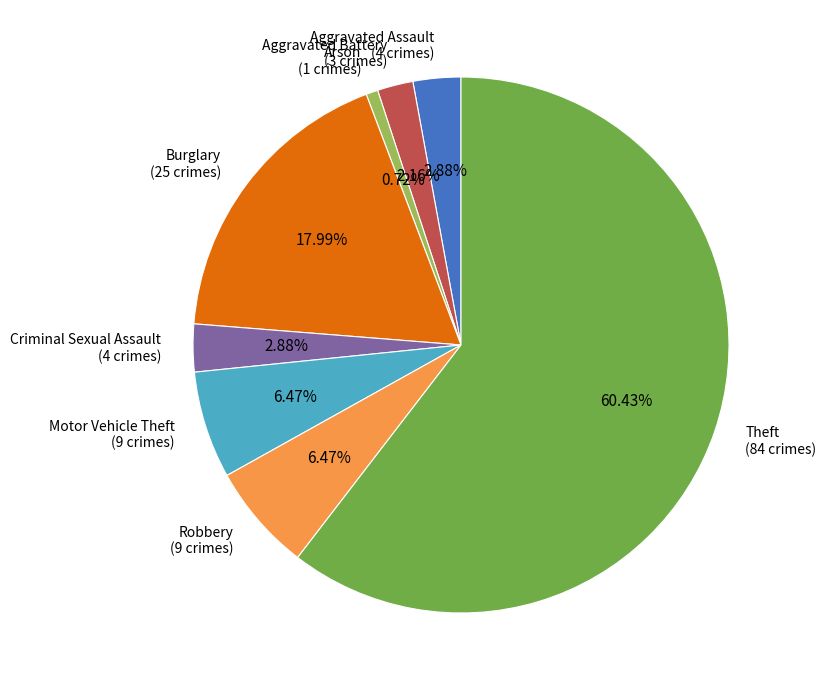

To the nearest percent, what is the combined percentage of Robbery and Aggravated Battery?

9%